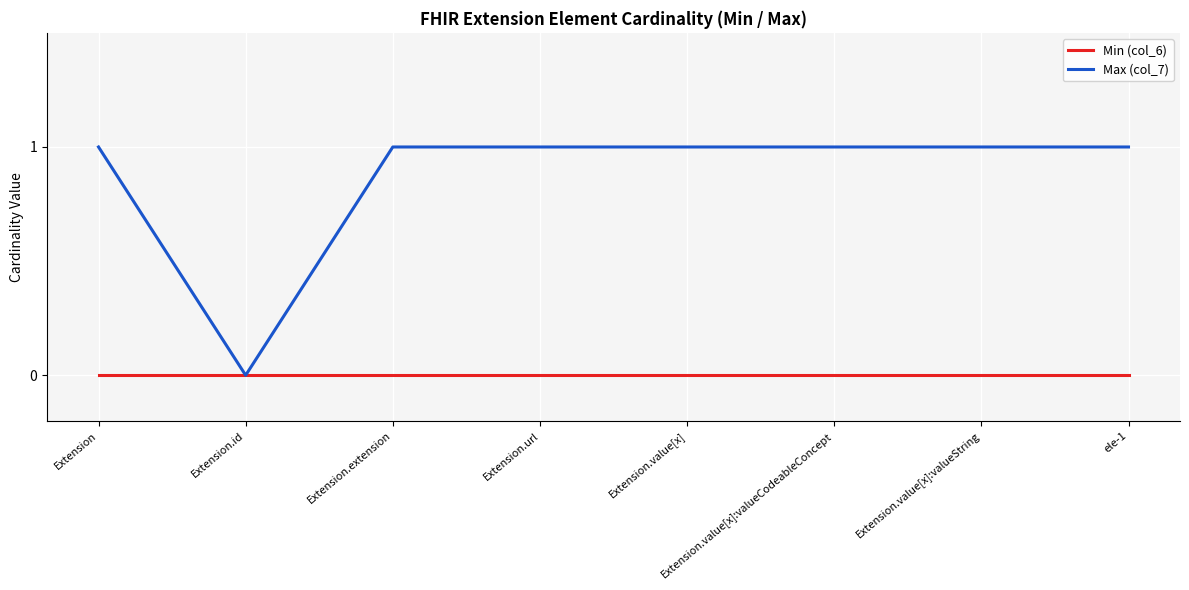

The value of Max (col_7) at Extension.value[x]:valueCodeableConcept is 0. True or false?

False